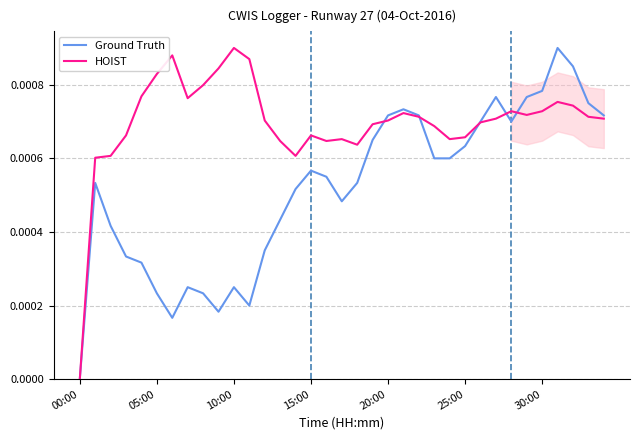

Rank the series by their average value, from highest to lowest.

HOIST, Ground Truth